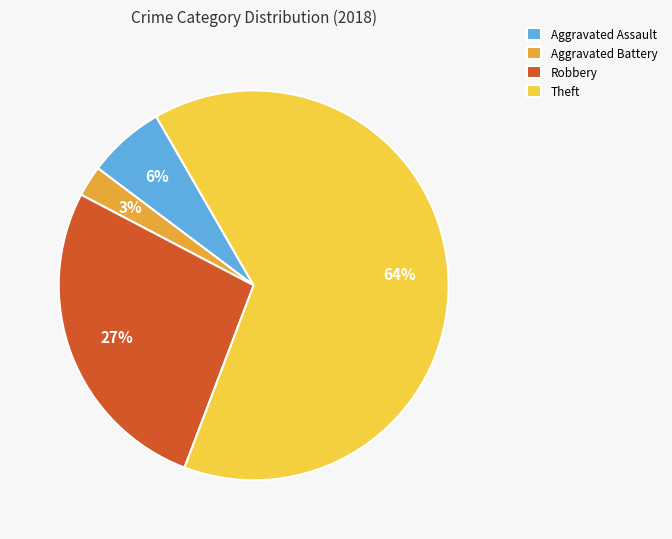

Do Robbery and Aggravated Battery together represent more than half of the pie?

No